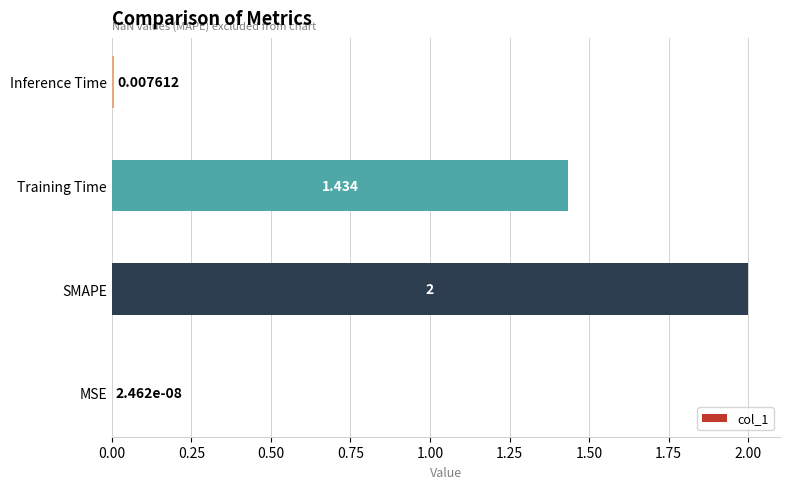

Which category has the highest value across all series?

SMAPE